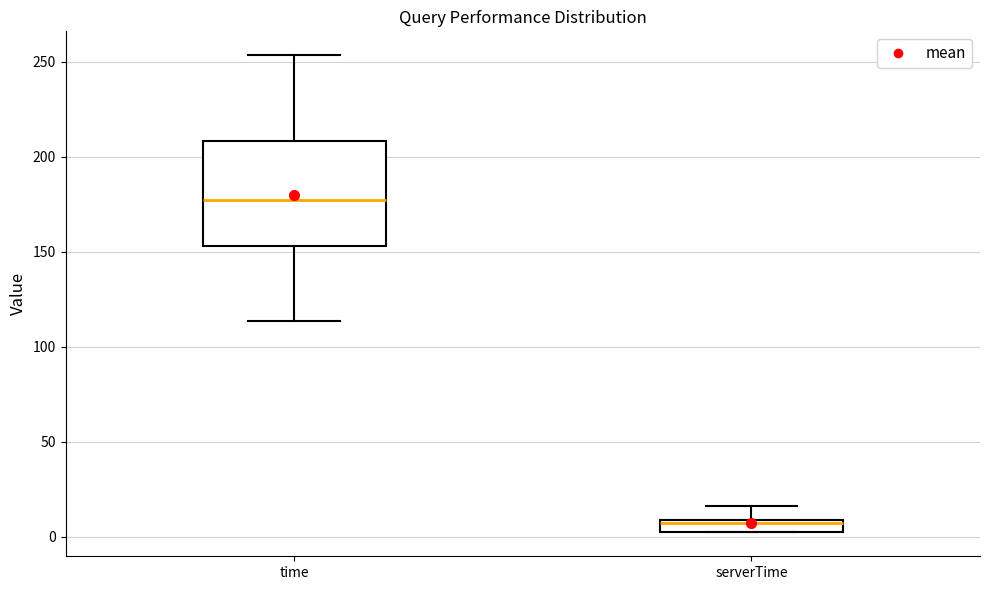

Which box has the highest median line?

time